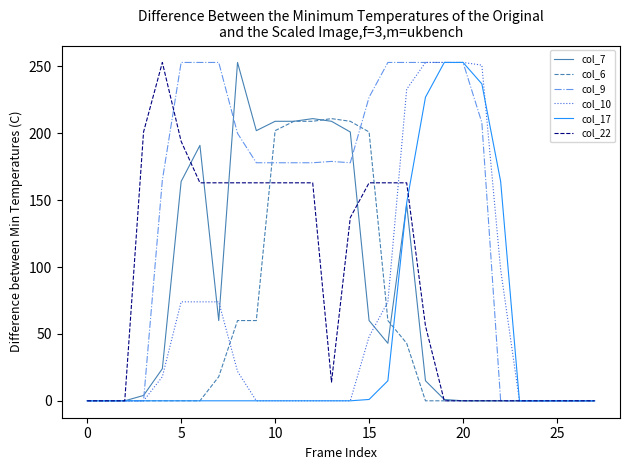

Which series has the largest total across all categories?

col_9